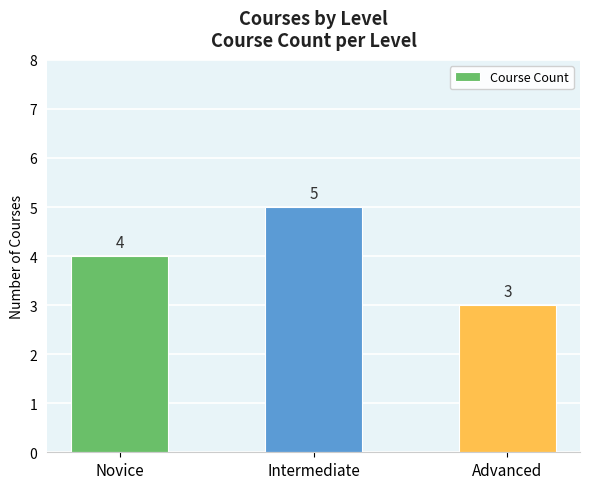

How many data points are less than 4?

1